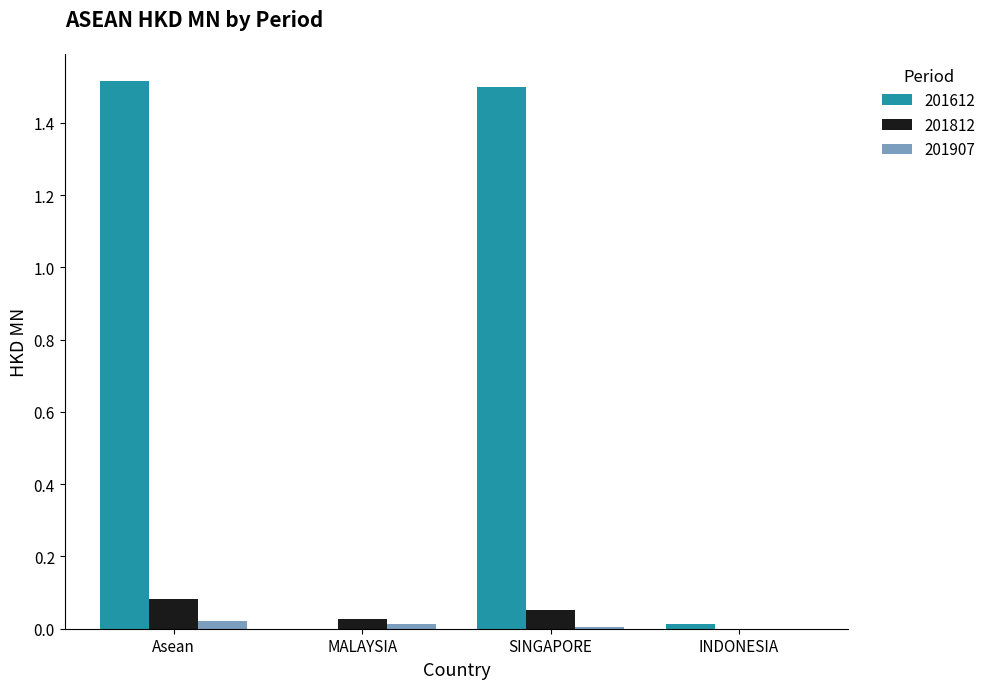

Is it true that 201812 equals 0.0 at SINGAPORE?

False